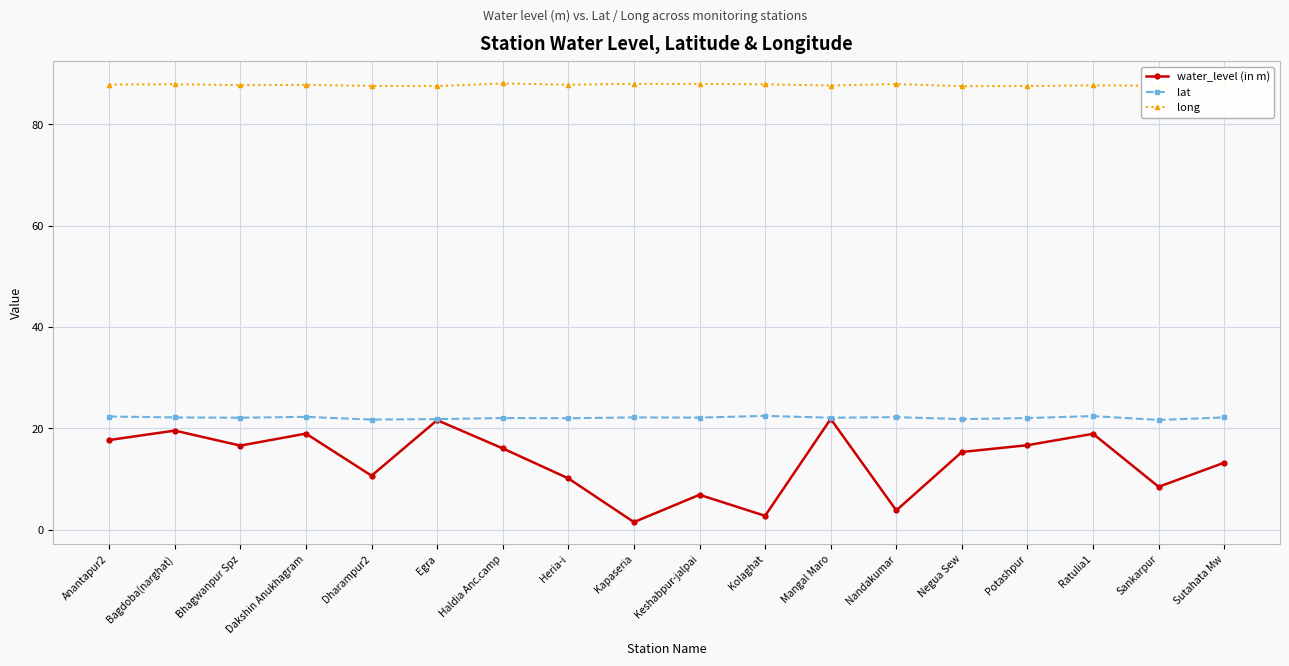

What is the sum of the long values at Nandakumar and Dakshin Anukhagram?

175.7